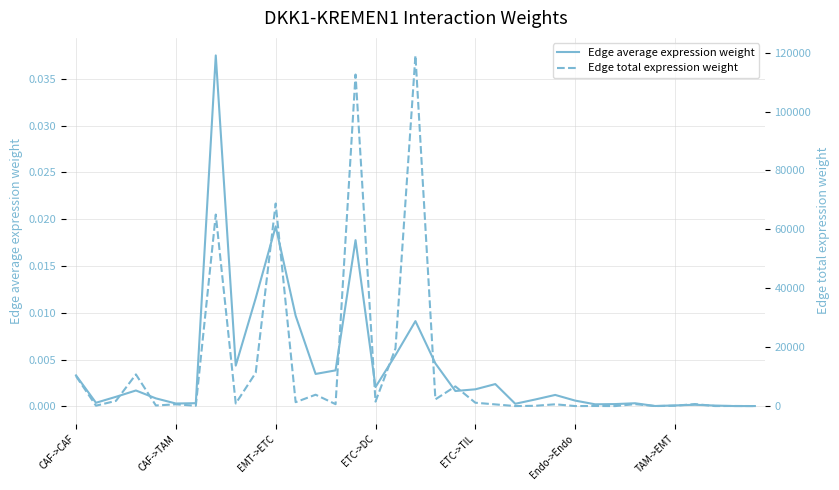

True or false: Edge average expression weight and Edge total expression weight cross at least once.

False